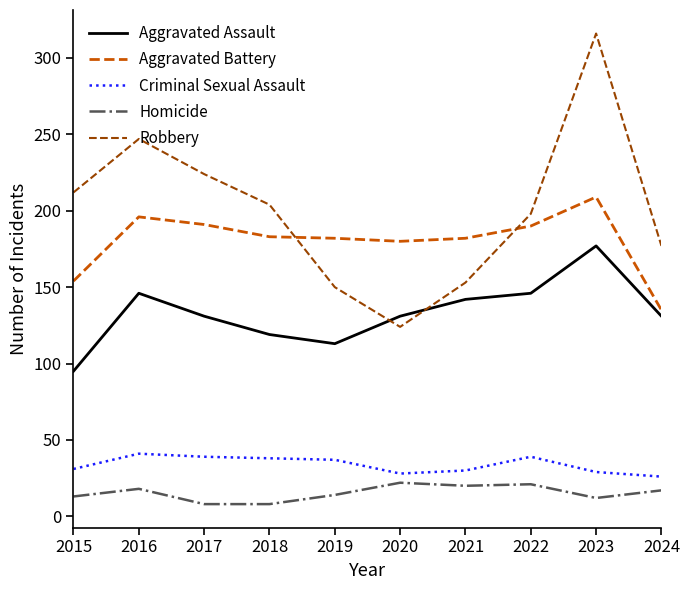

Rank the series at 2017 from lowest to highest value.

Homicide, Criminal Sexual Assault, Aggravated Assault, Aggravated Battery, Robbery